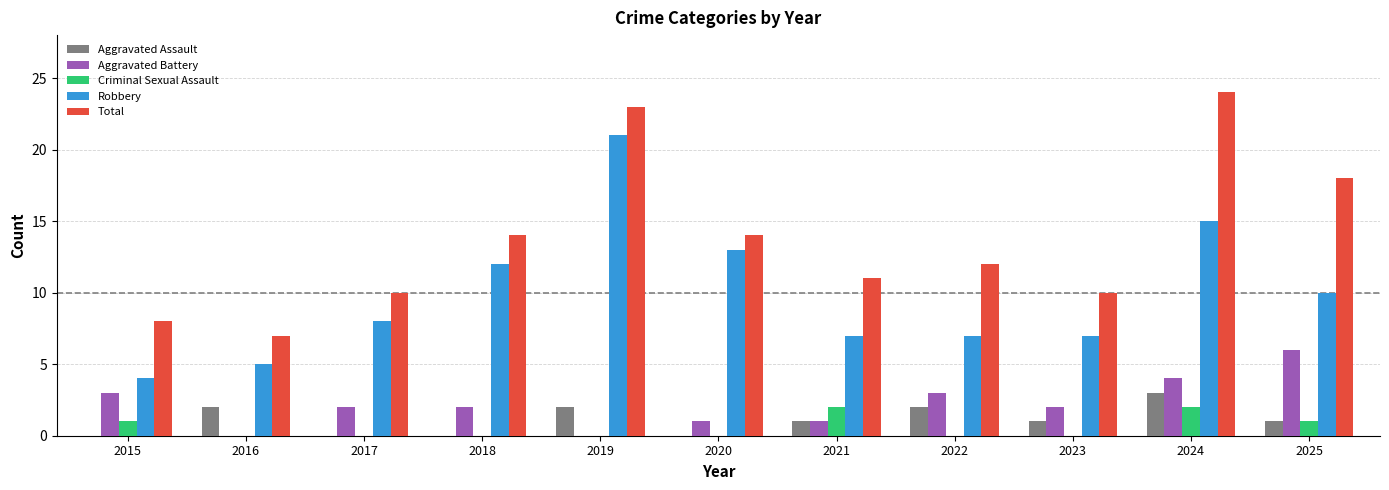

Which series has the largest total across all categories?

Total